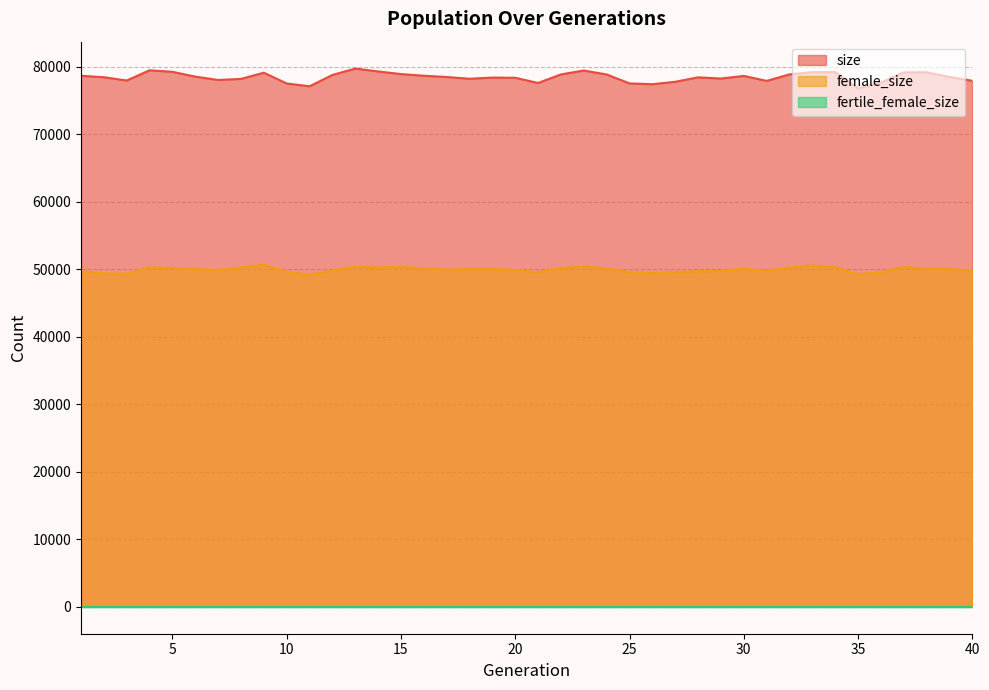

Is it true that size equals 78396 at 20?

True